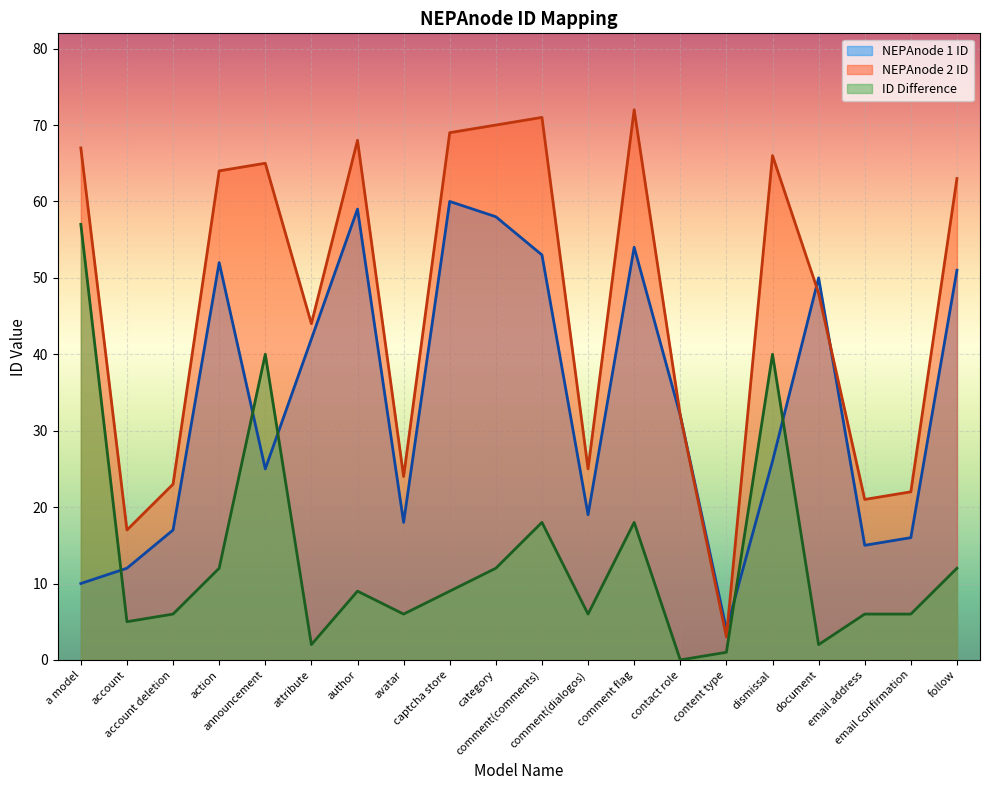

What is the value of the NEPAnode 1 ID point at the 3rd from the left?

17